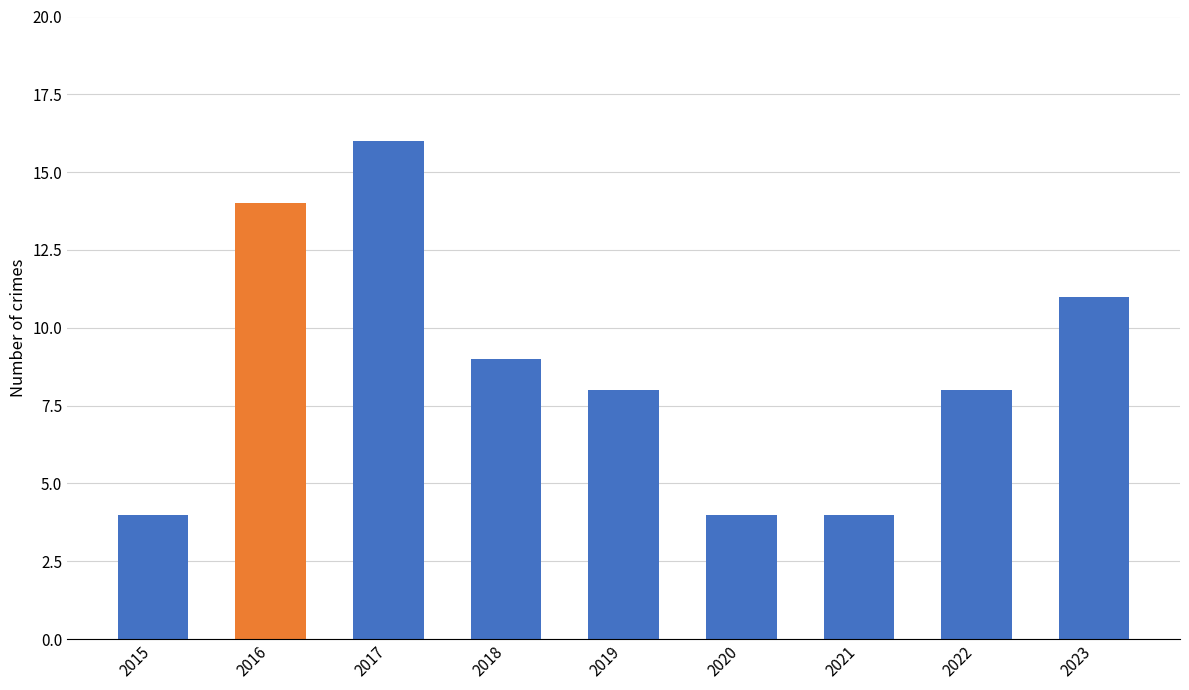

What is the average value?

9